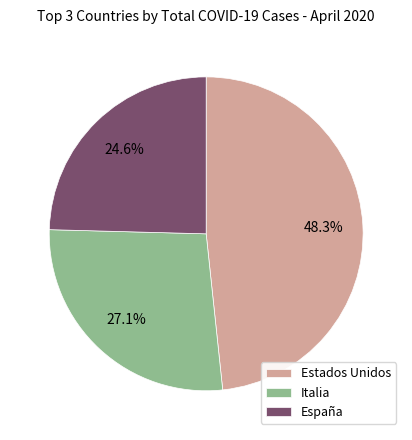

How many segments does this pie chart have?

3